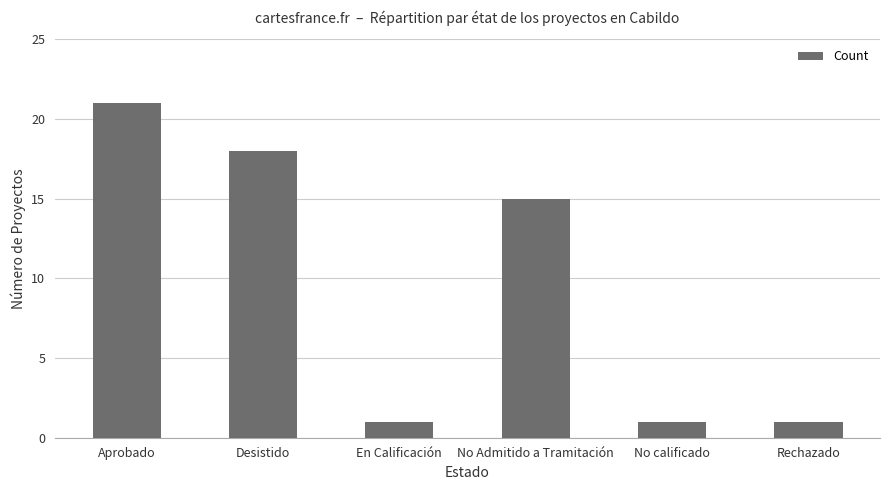

How many bars are there in total?

6